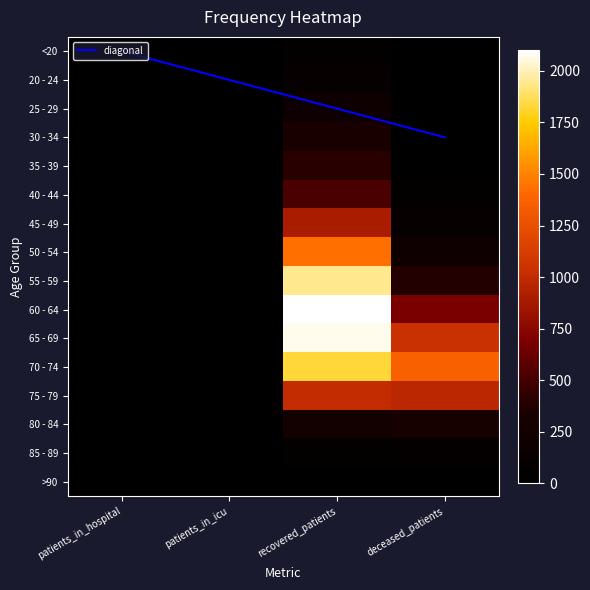

How many data points in 35 - 39 are above 26?

1